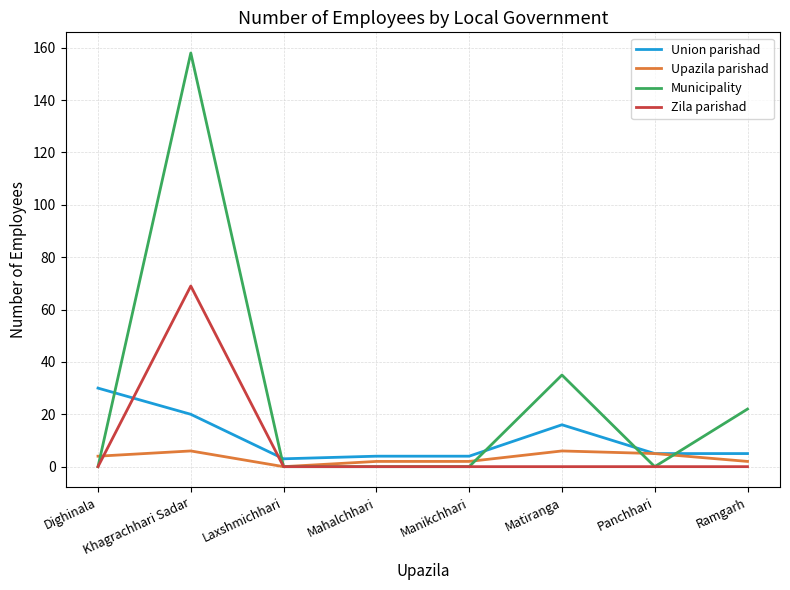

Where do Upazila parishad and Municipality first cross each other?

Dighinala and Khagrachhari Sadar